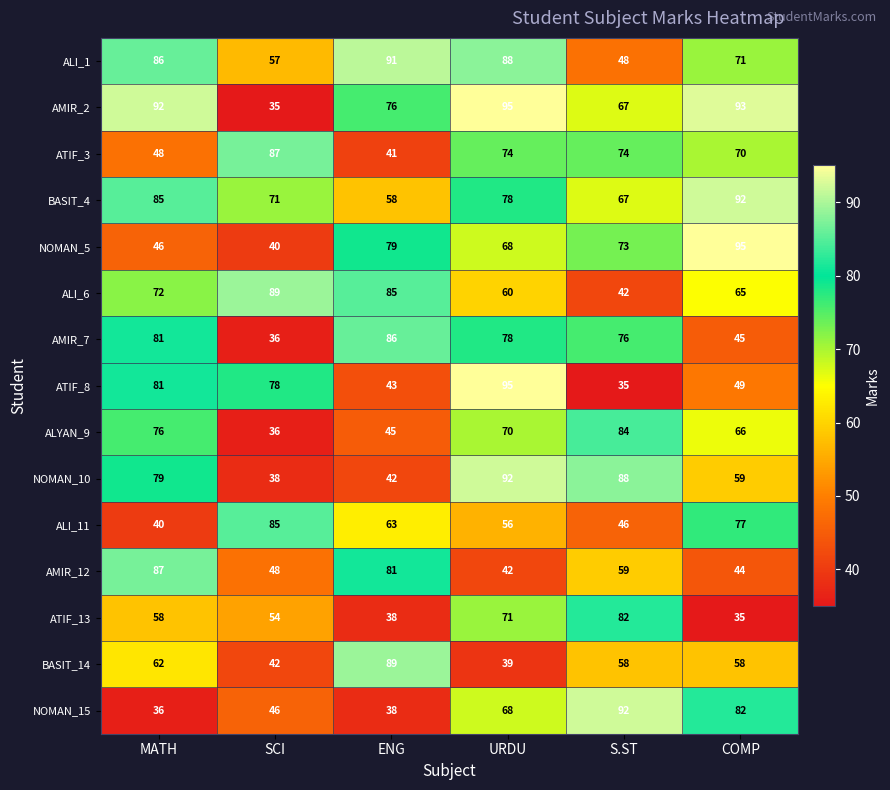

Rank the categories by NOMAN_15 value from highest to lowest.

S.ST, COMP, URDU, SCI, ENG, MATH